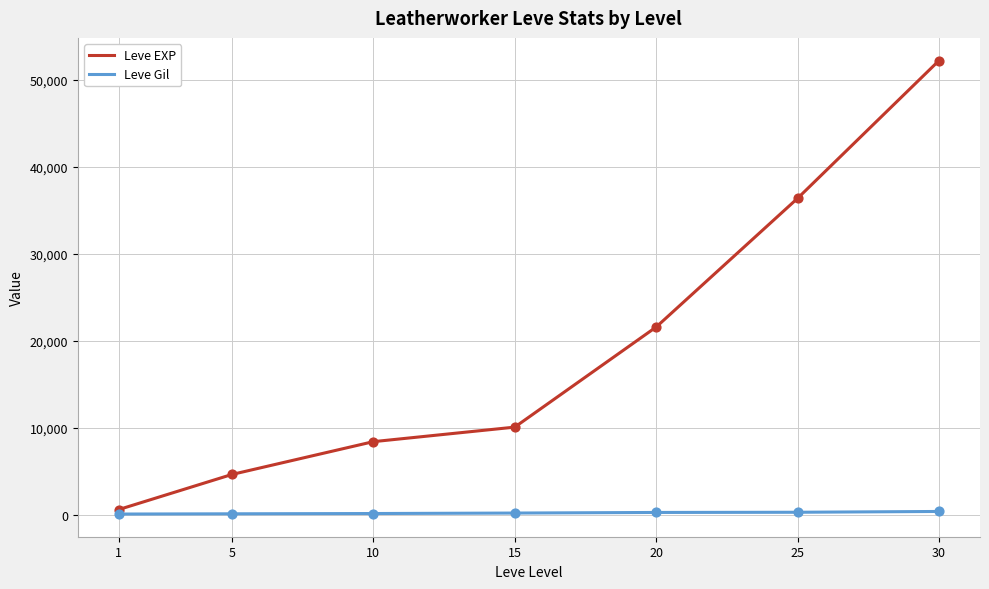

At how many categories does at least one series exceed 47689?

1